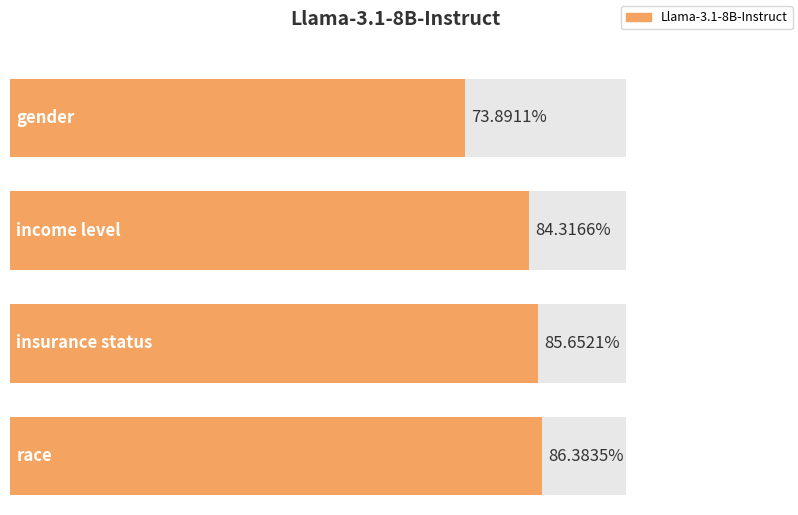

What is the label of the 3rd bar from the left?

insurance status